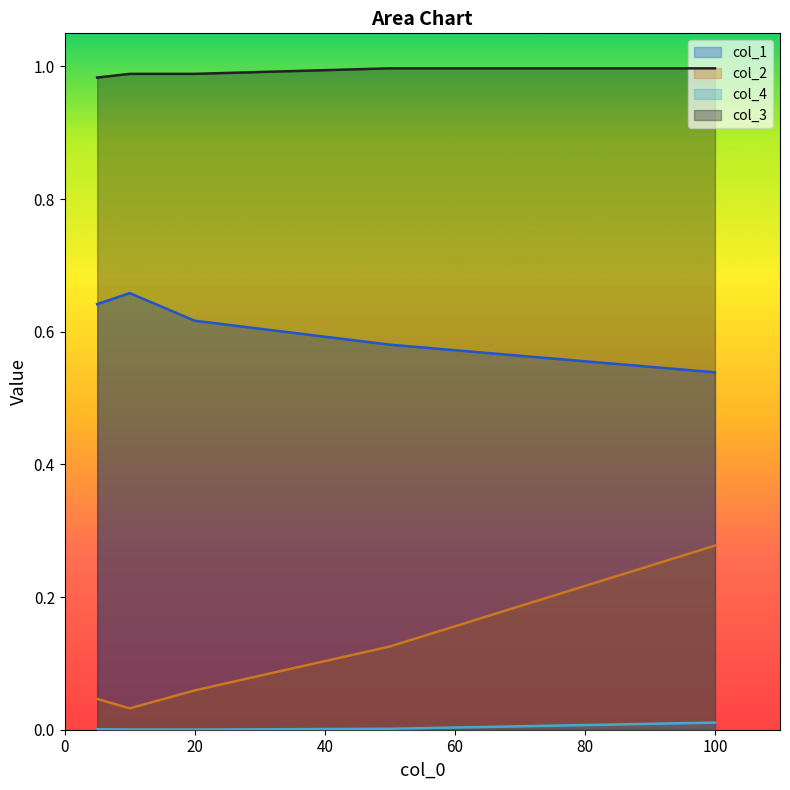

How many lines are shown in the chart?

4